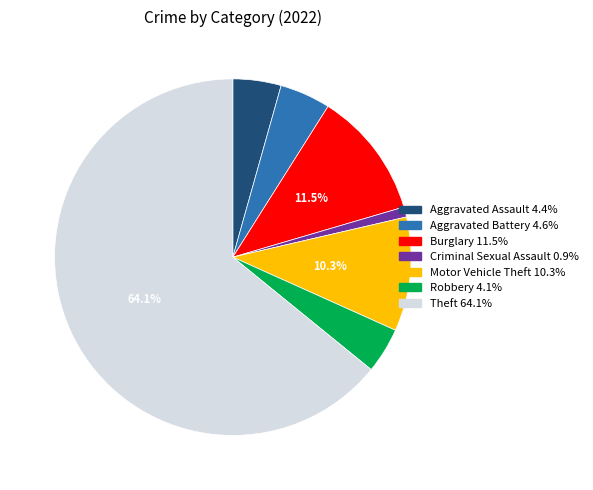

Is there a majority slice in this chart?

Yes